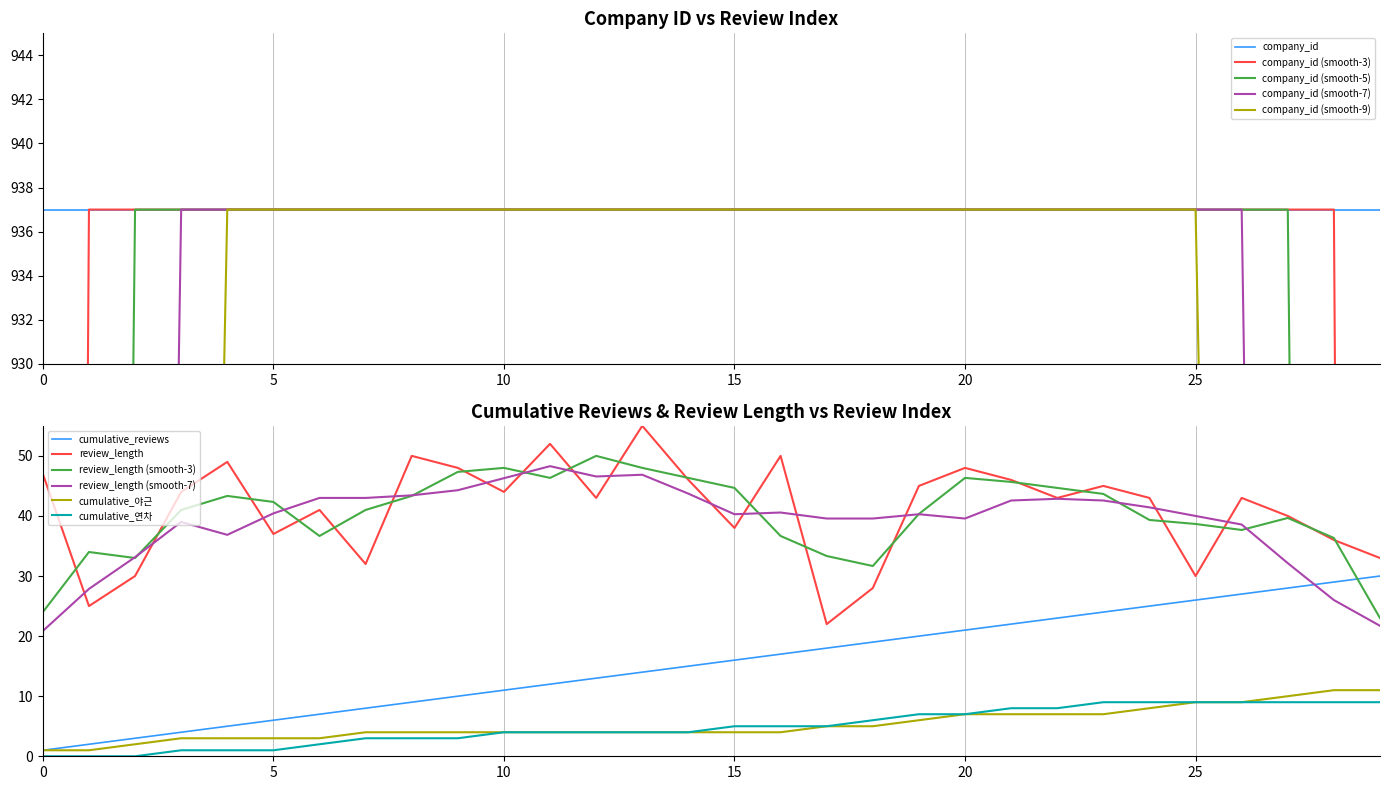

True or false: cumulative_reviews has more than 0 interior local peaks.

False